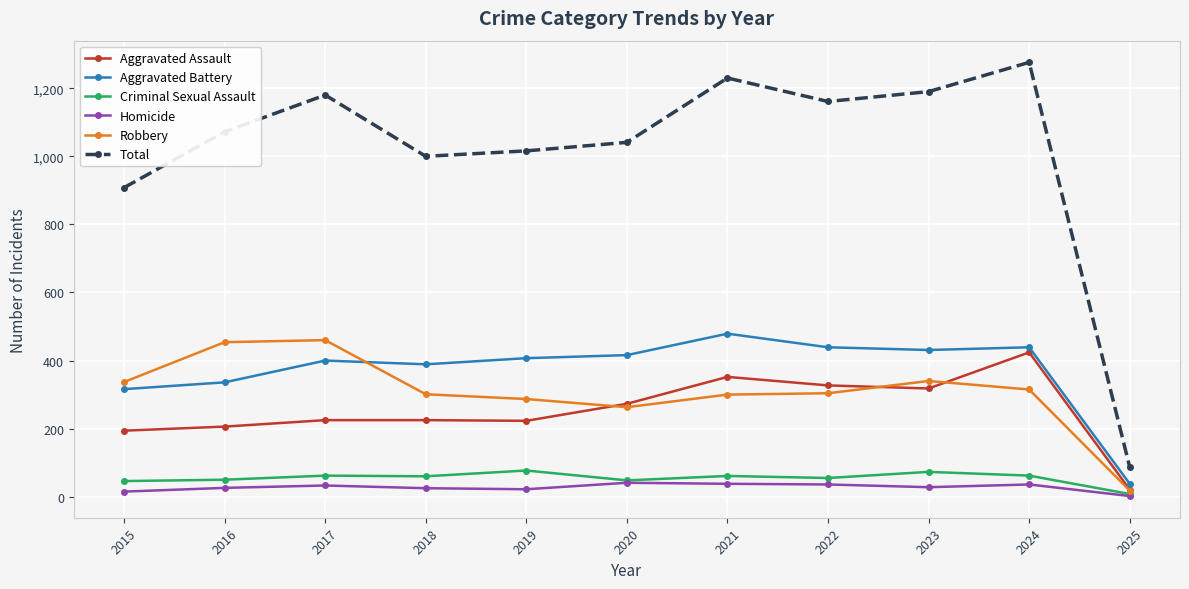

Is this an area chart (filled region under the line)?

No